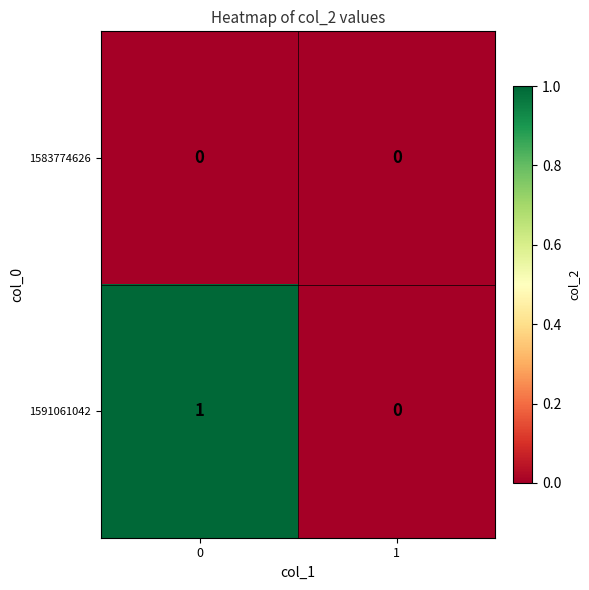

Between 0 and 1, which series saw the biggest shift?

1591061042